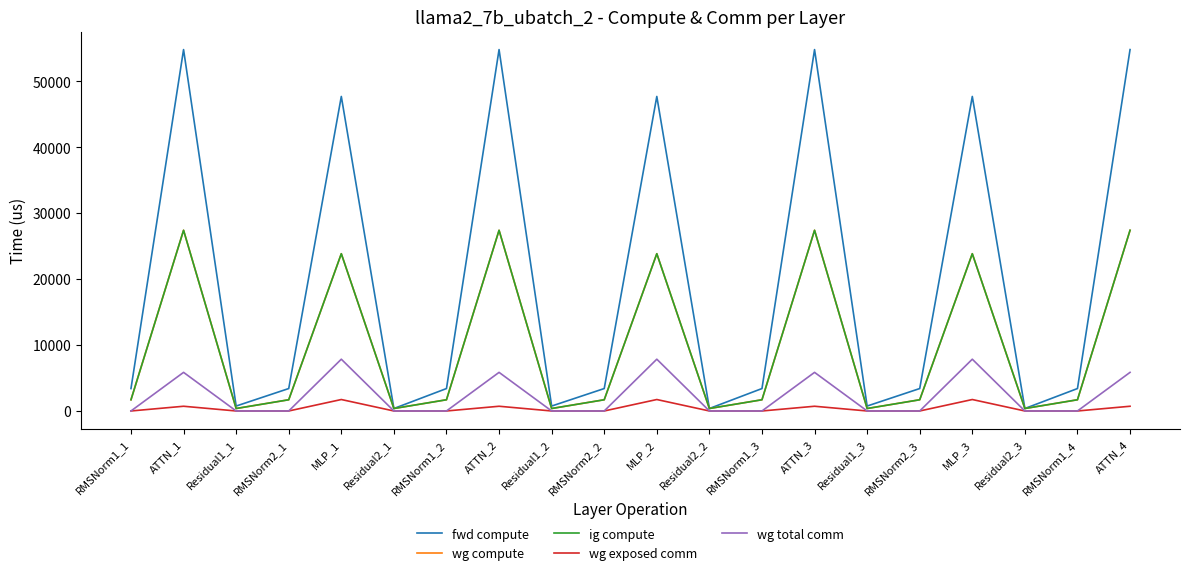

Is this an area chart (filled region under the line)?

No